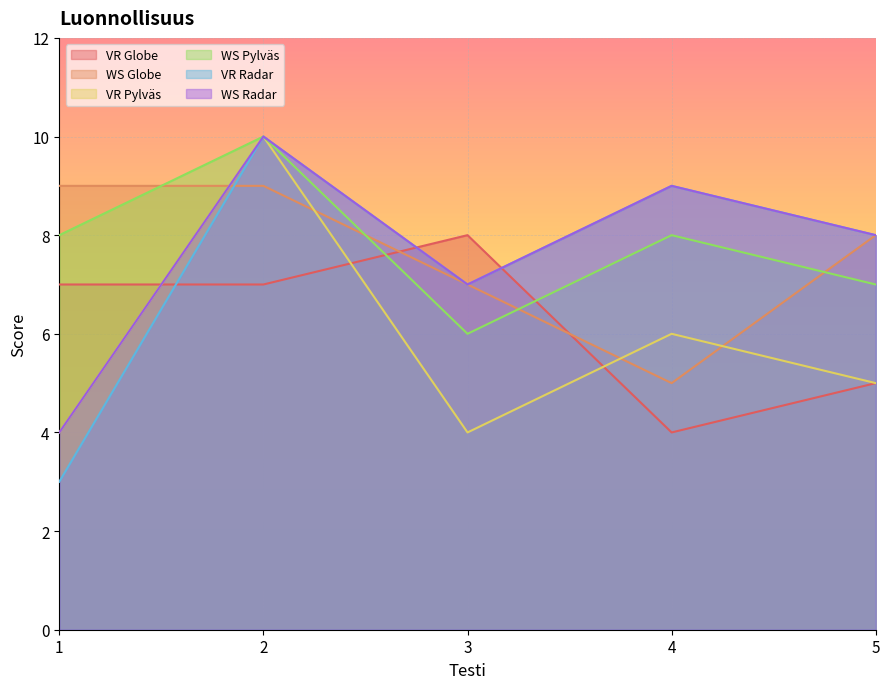

How many interior local valleys does the VR Radar series have?

1